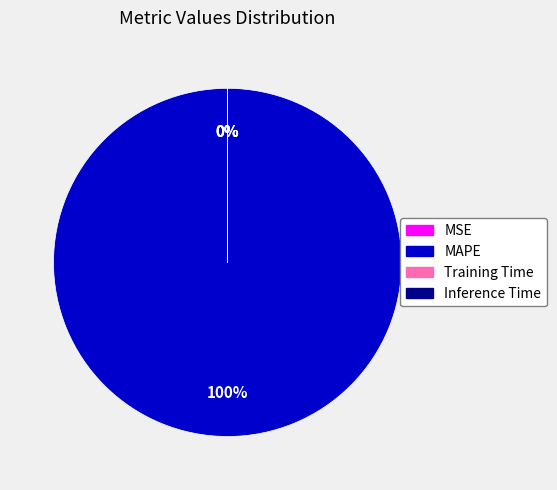

Is it true that Training Time is 0% of the pie?

True